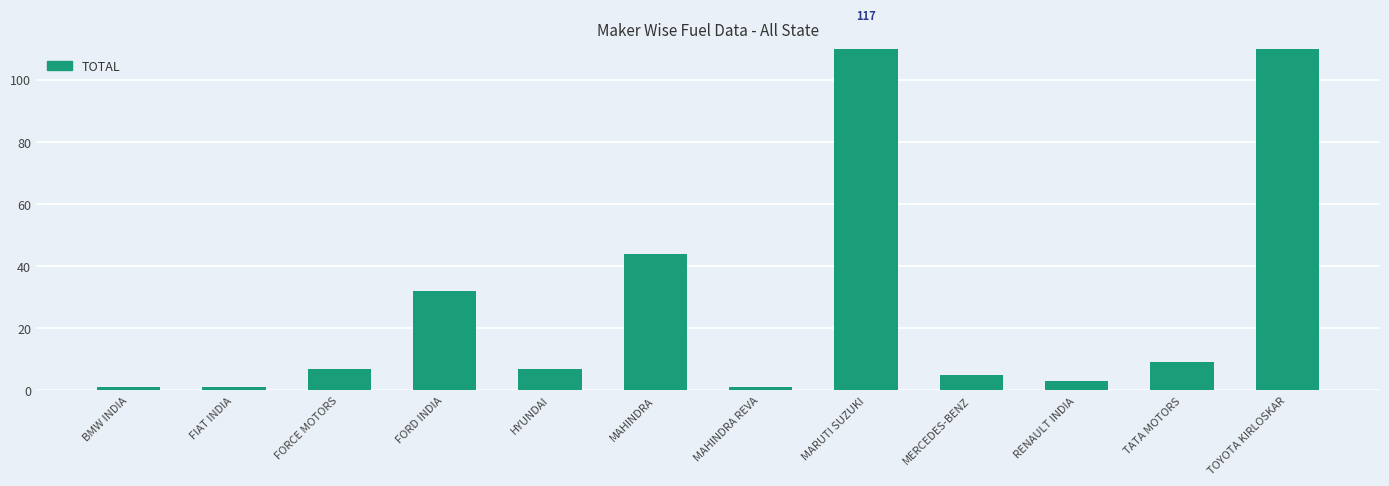

The value at TOYOTA KIRLOSKAR is 115. True or false?

True